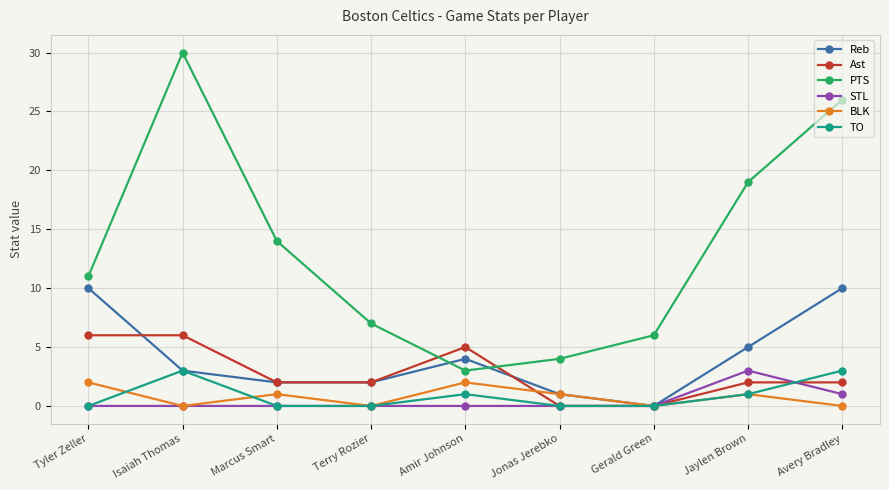

What is the difference between the PTS values at Marcus Smart and Gerald Green?

8